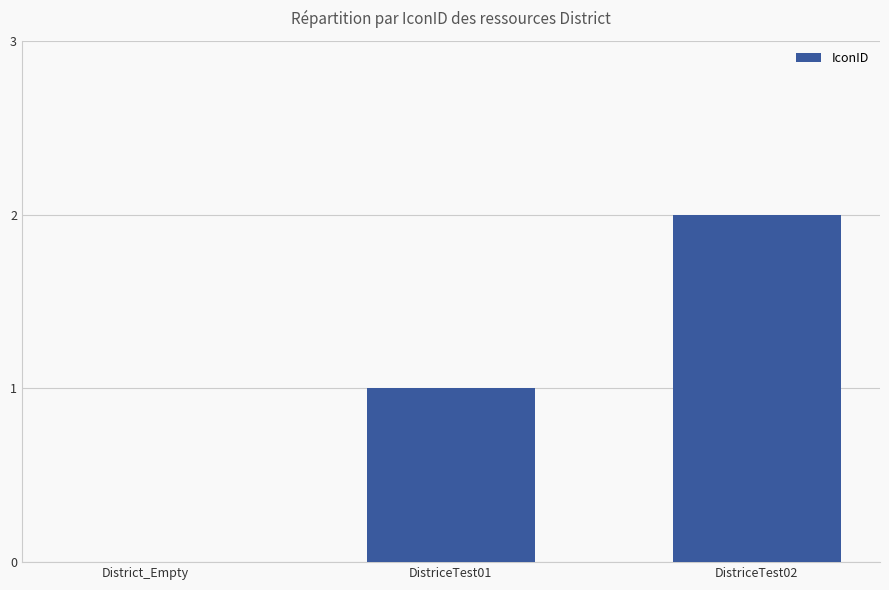

Reading left to right, transcribe all the data shown in this chart.

0	1	2